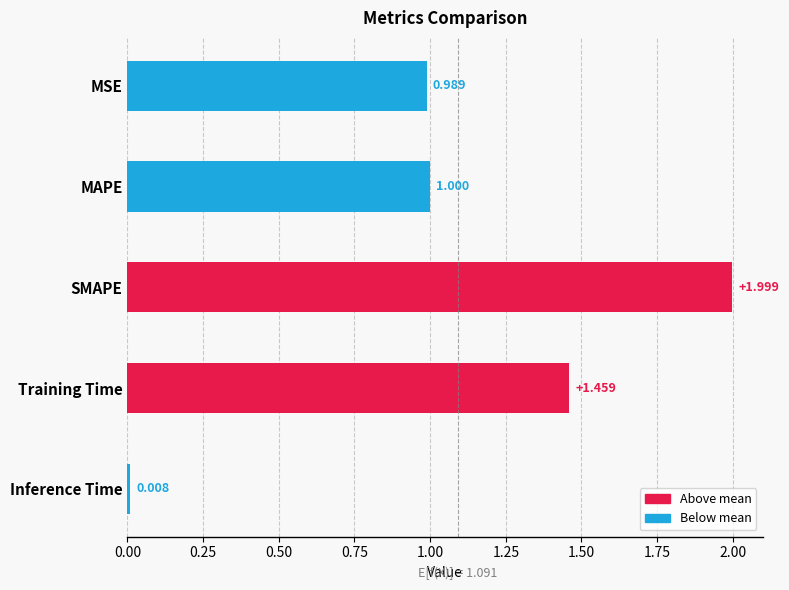

What is the maximum value shown in the chart?

2.0